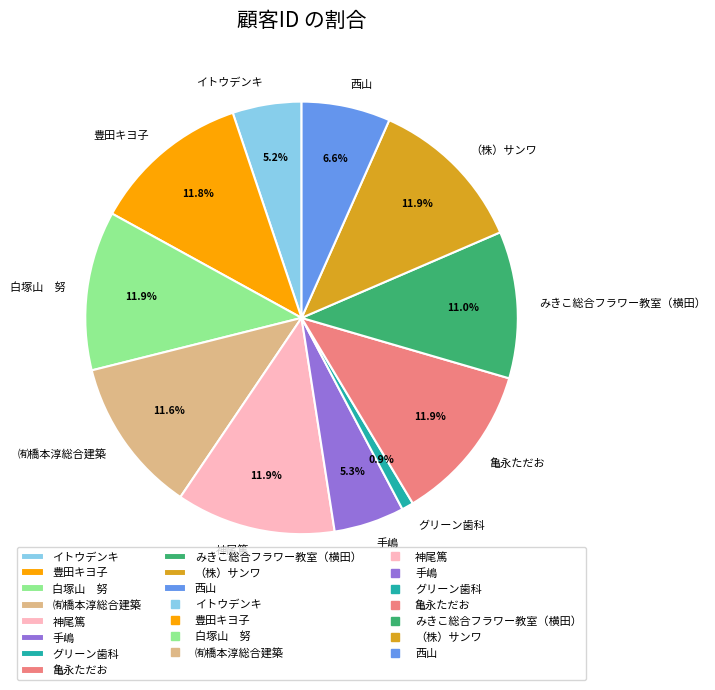

What portion of the pie excludes 神尾篤?

88.1%